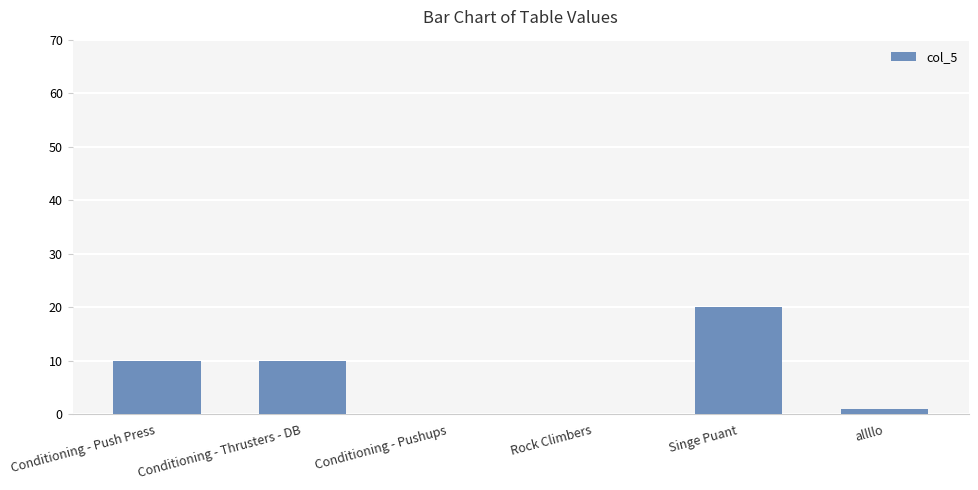

What is the greatest value displayed?

20